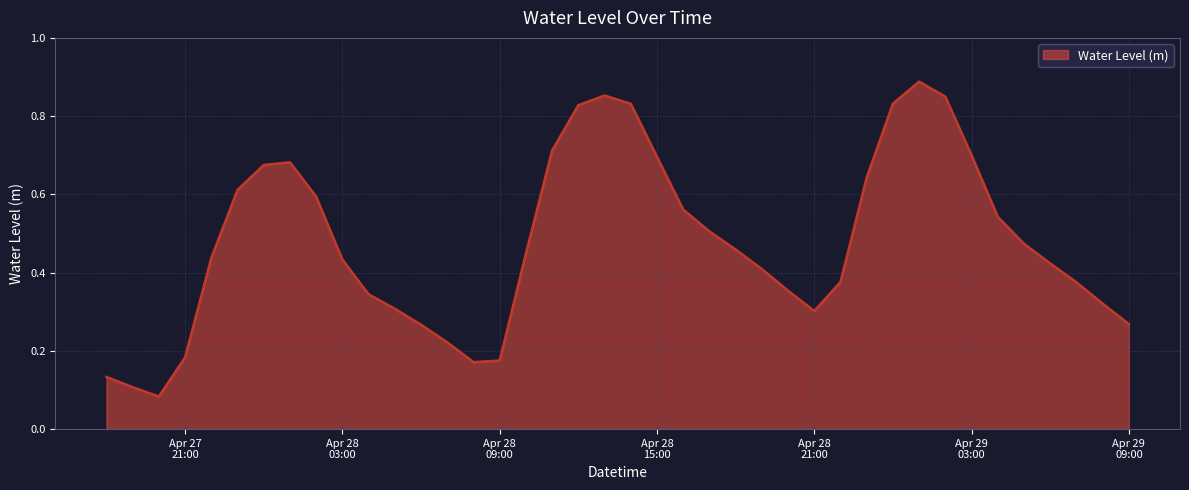

Is this an area chart (filled region under the line)?

Yes